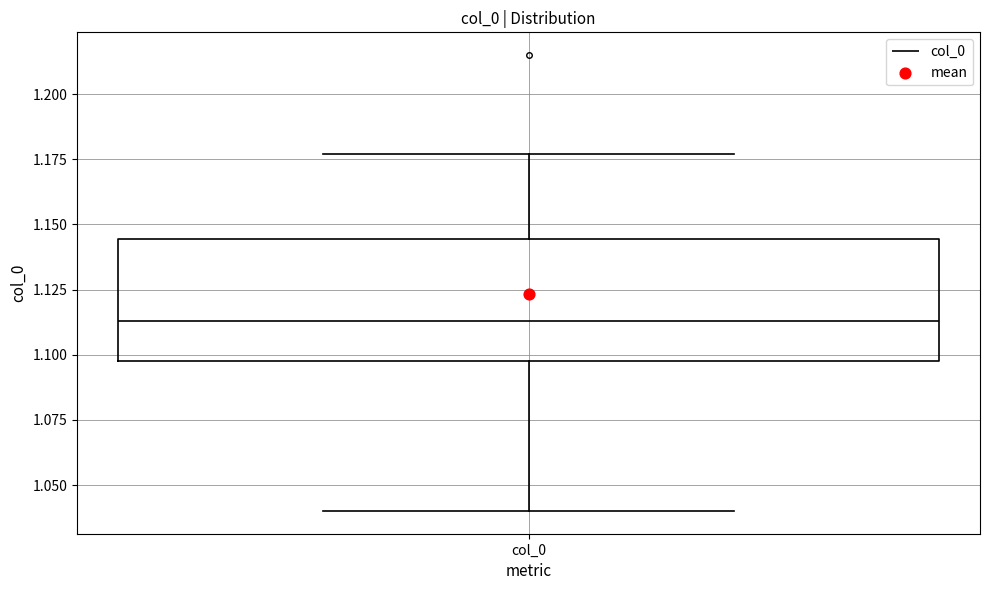

Transcribe this box plot: give where the median line is, the range the box spans, and where the two whiskers end, as read against the y-axis. The values are not printed on the chart, so give them approximately, as read against the axis.

median 1.115, box 1.100 to 1.145, whiskers 1.040 to 1.175